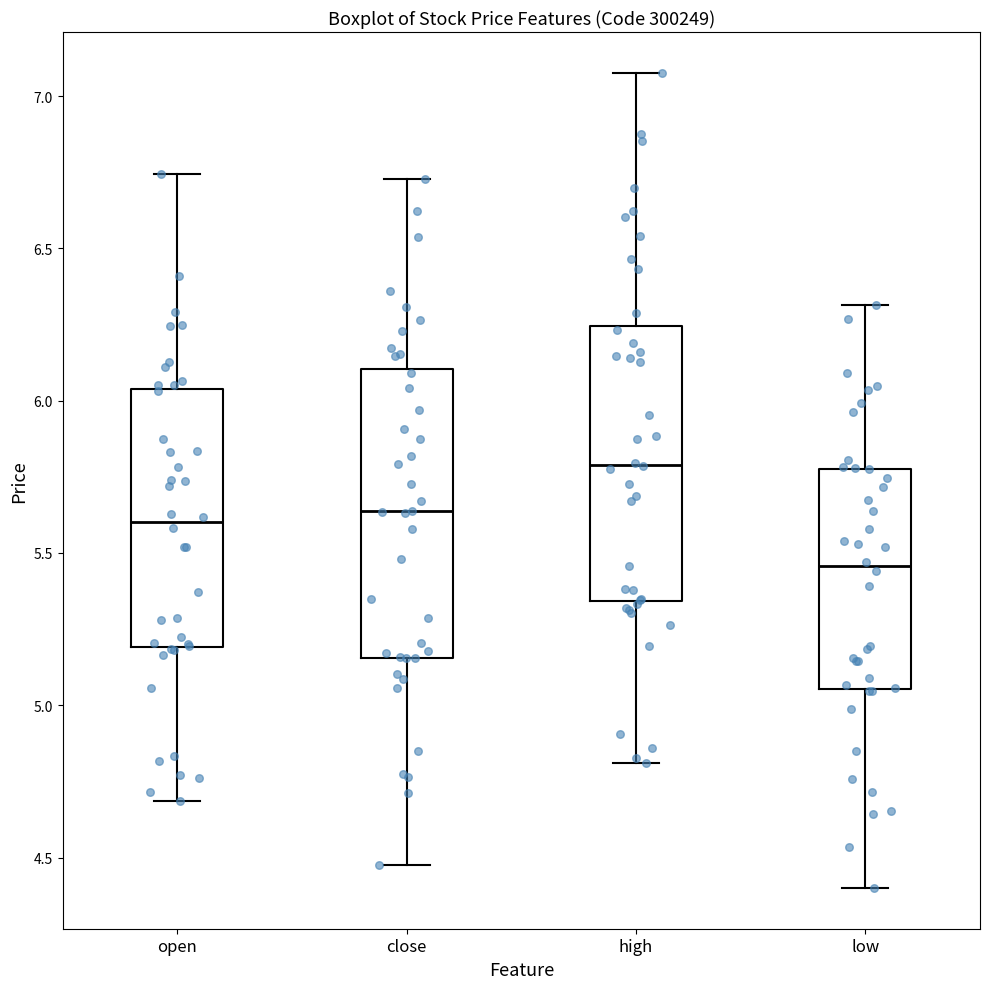

Where does the median line of the box for close sit on the y-axis? The values are not printed on the chart, so give them approximately, as read against the axis.

5.65